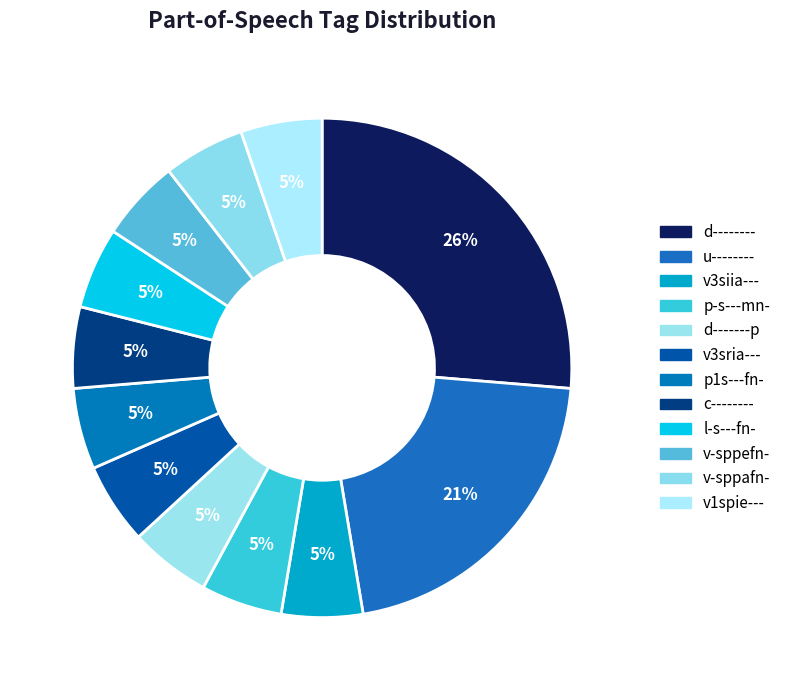

What is the smallest slice in the pie chart?

v3siia---